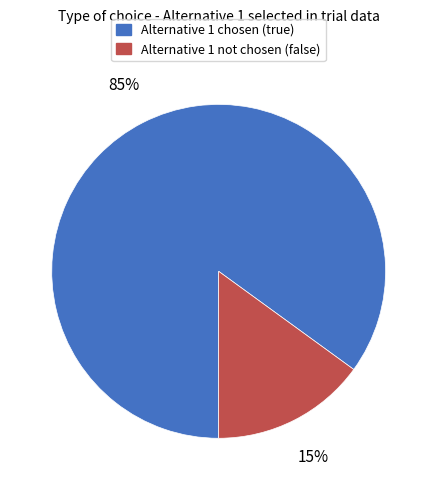

Is there any slice that represents more than half of the pie?

Yes